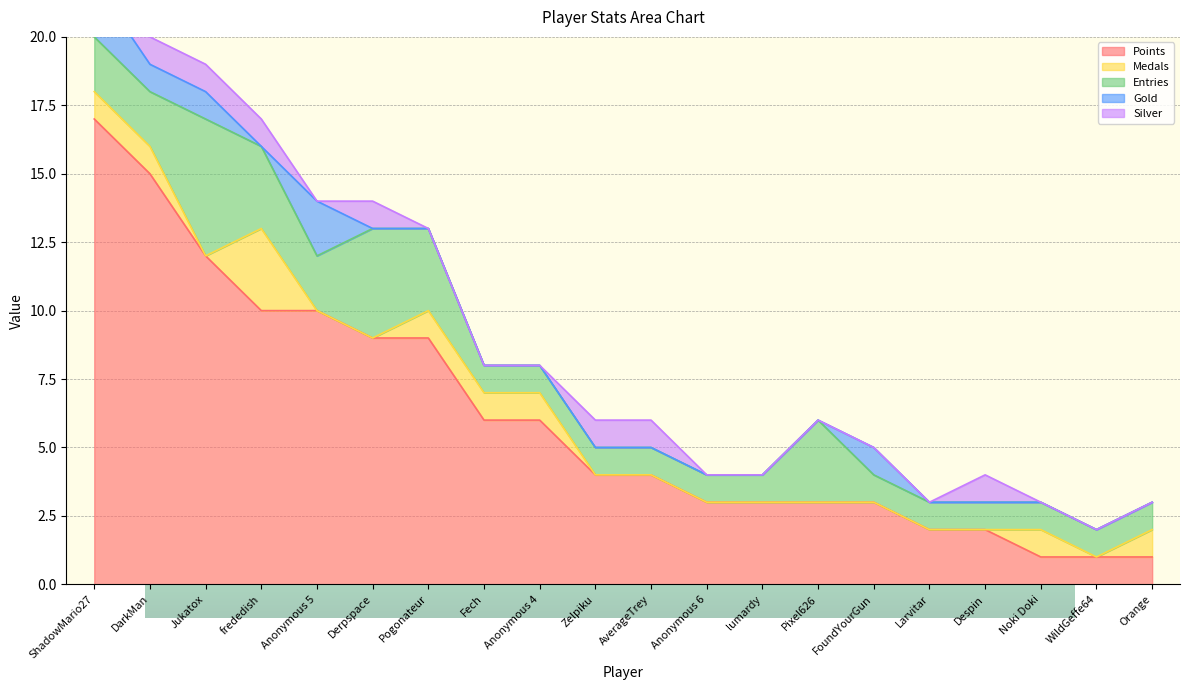

What is the label of the 11th point from the right?

Zelpiku